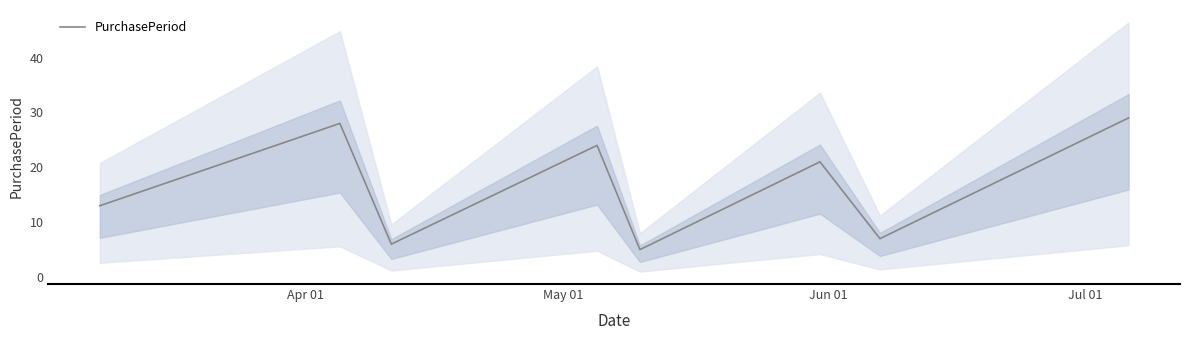

What is the greatest value displayed?

29